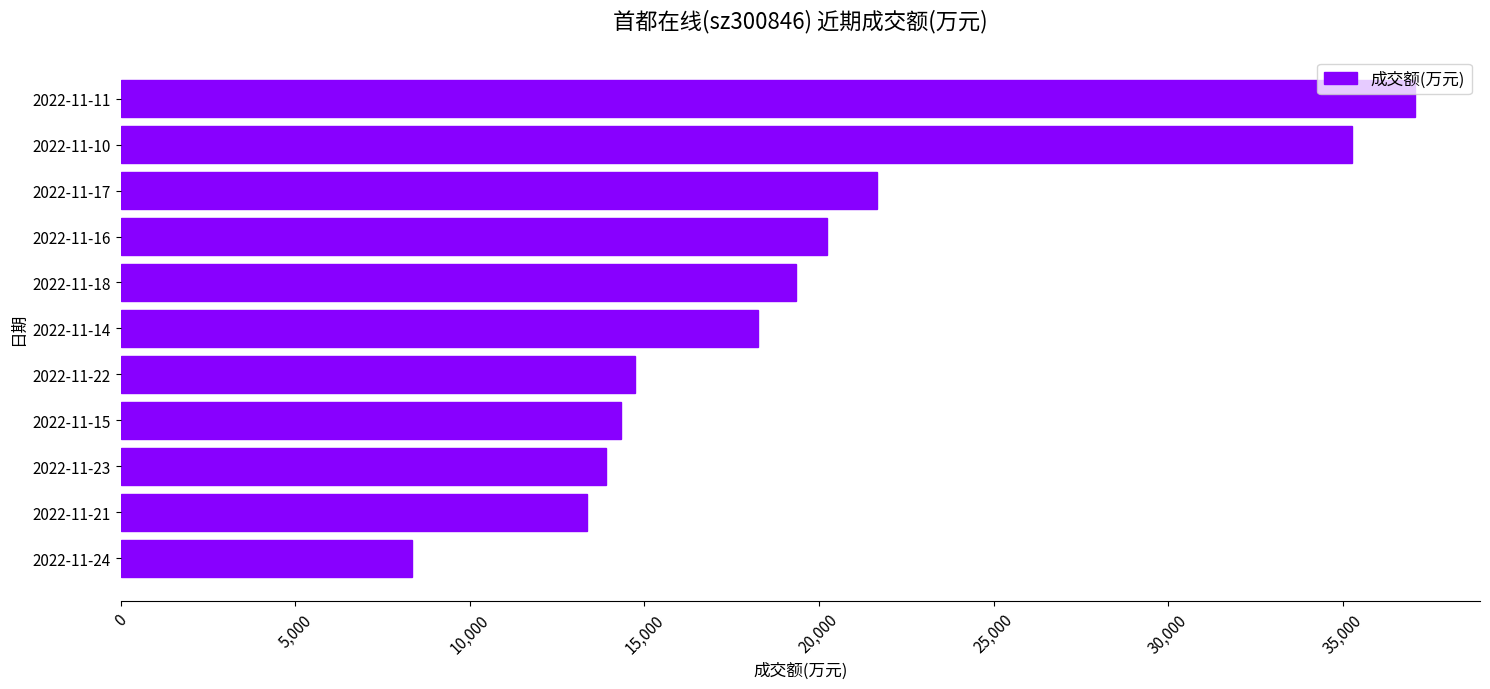

Reading bottom to top, transcribe all the data shown in this chart.

8347	13341	13898	14340	14720	18267	19350	20234	21659	35262	37080